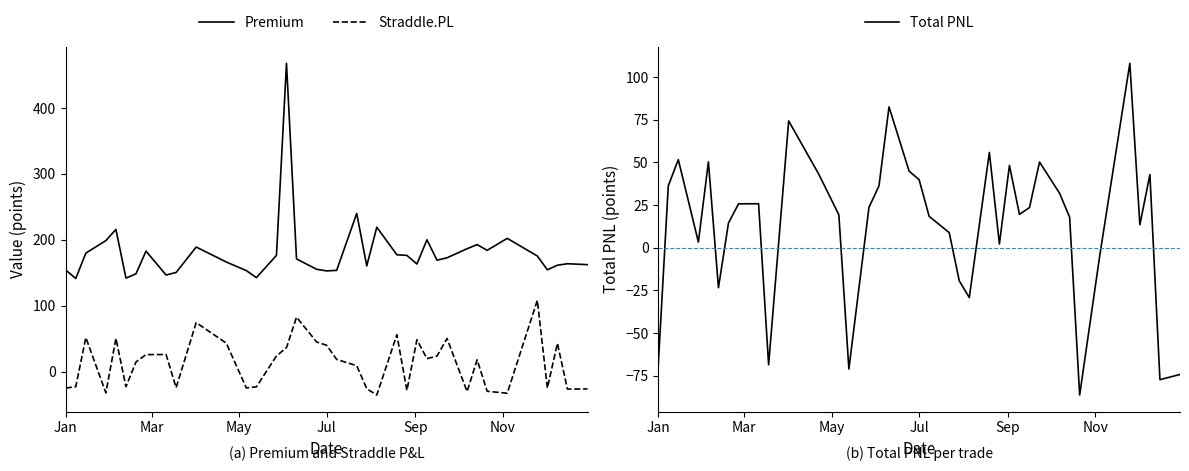

True or false: Straddle.PL and Premium intersect in this chart.

False